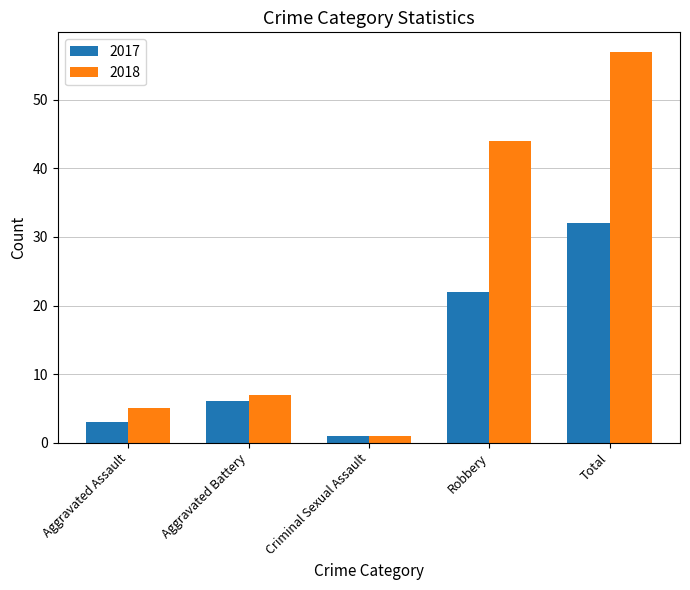

Count the number of data series in this chart.

2